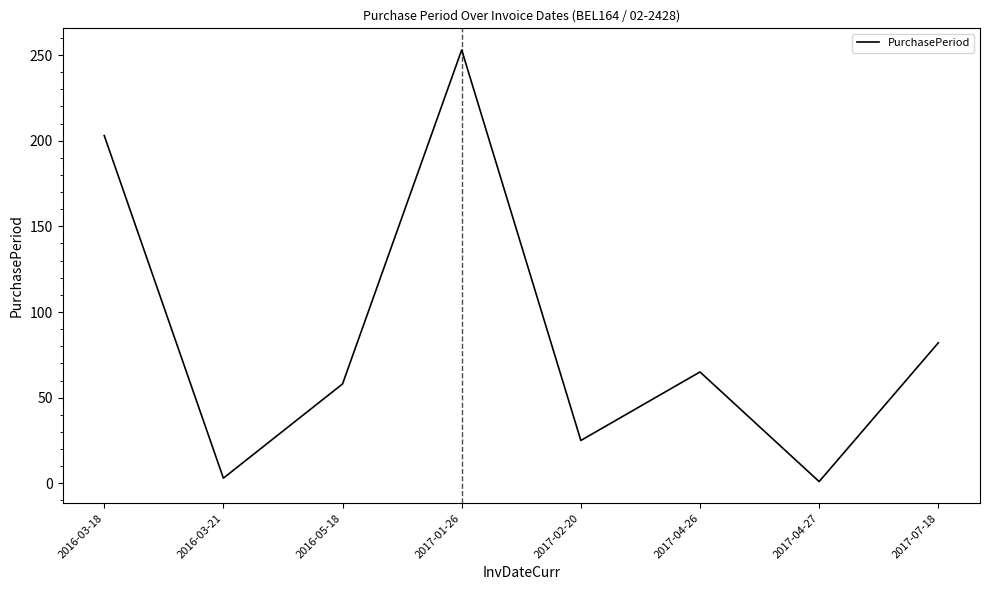

What is the difference between the values at 2016-03-18 and 2017-07-18?

121